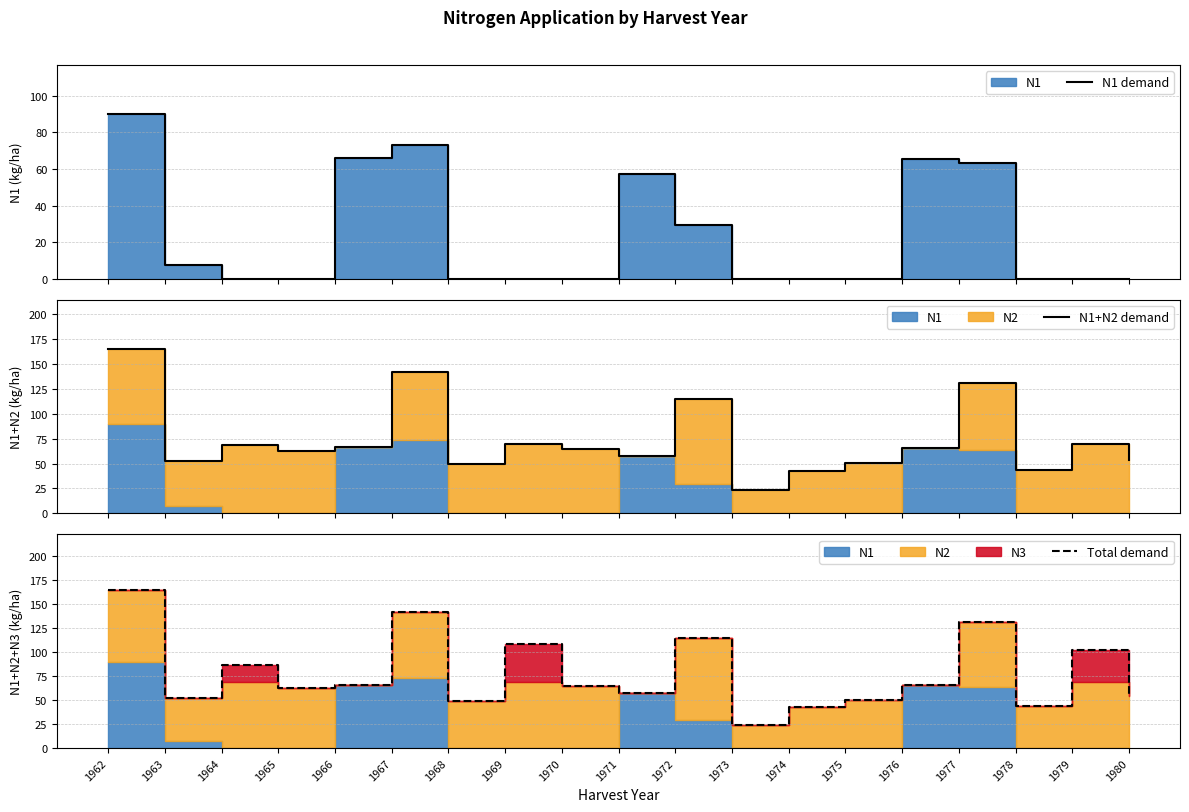

List the series in order of their peak value, highest first.

N1+N2 demand, Total demand, N1 demand